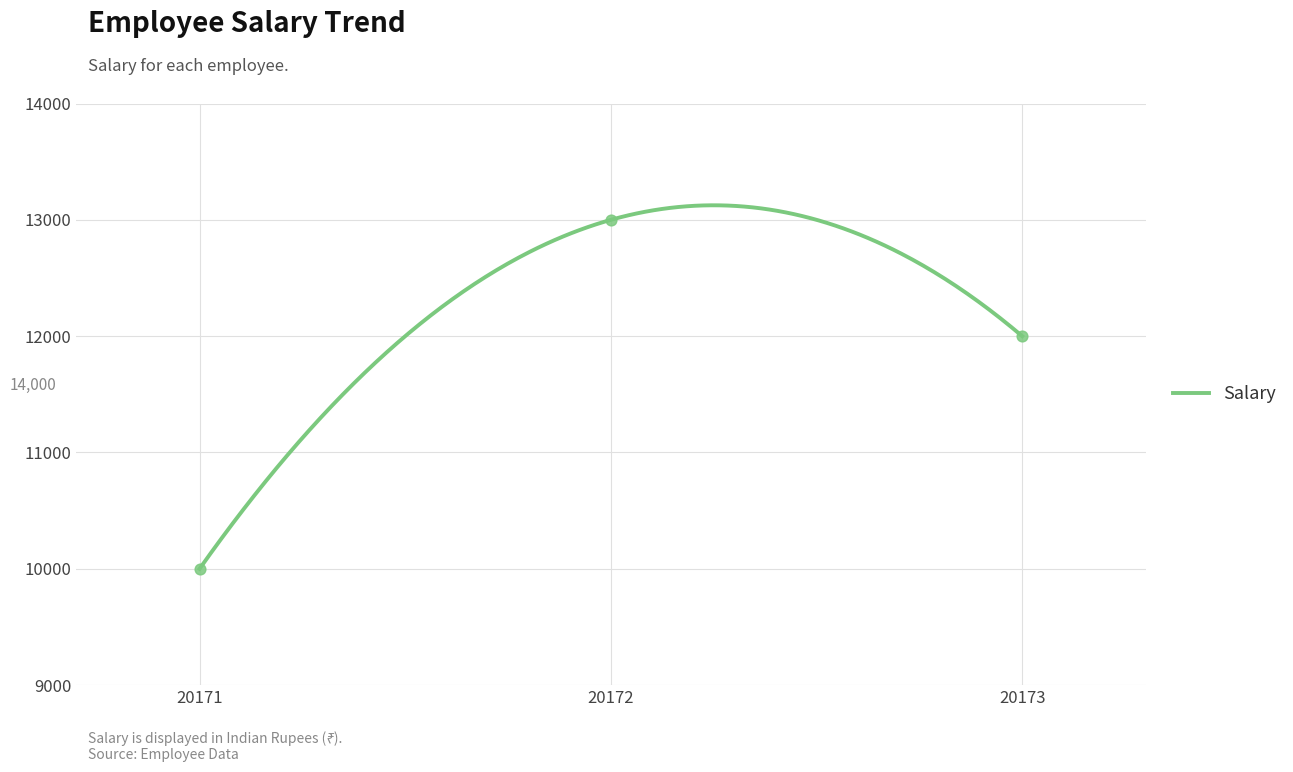

What is the change in value from 20171 to 20173?

+2000